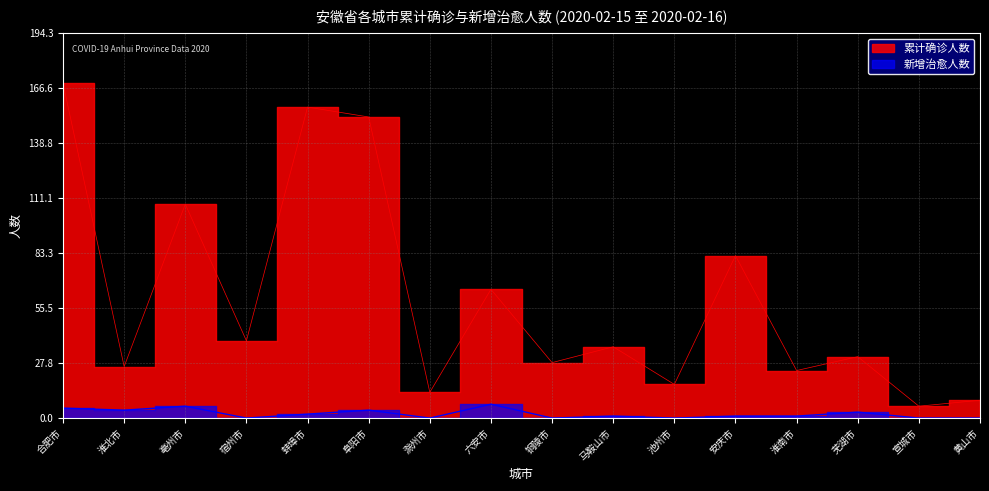

Which category has the lowest value across all series?

宿州市